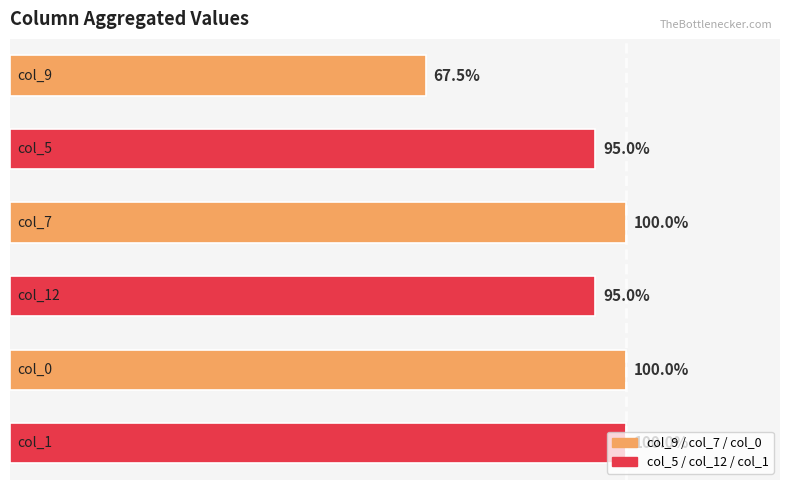

Does the chart contain any negative values?

No